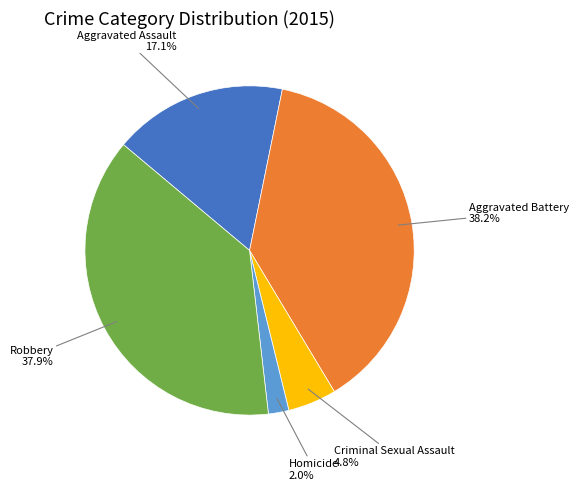

Is there a majority slice in this chart?

No